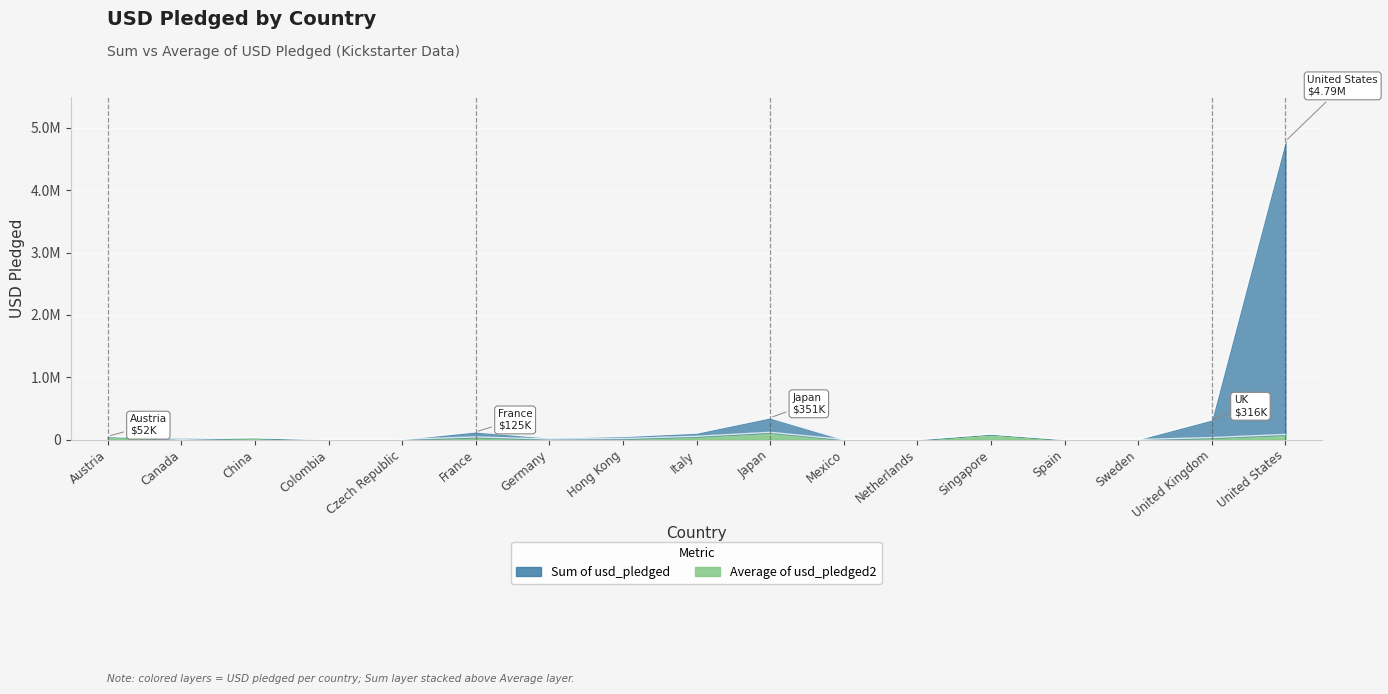

Between Japan and Hong Kong, which is larger?

Japan